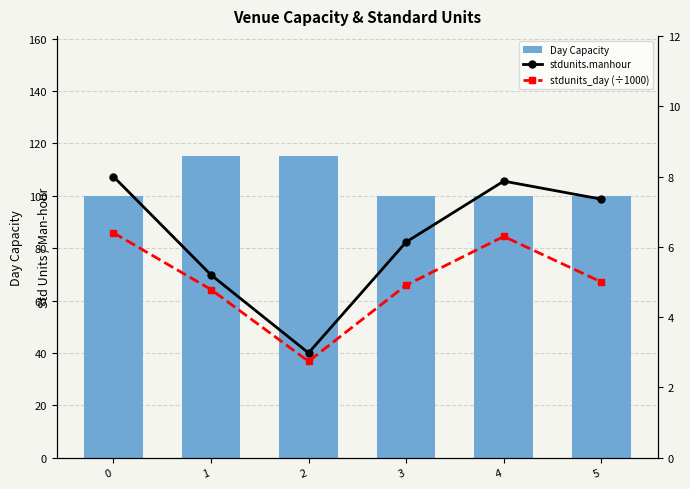

What is the average value of the Day Capacity series?

105